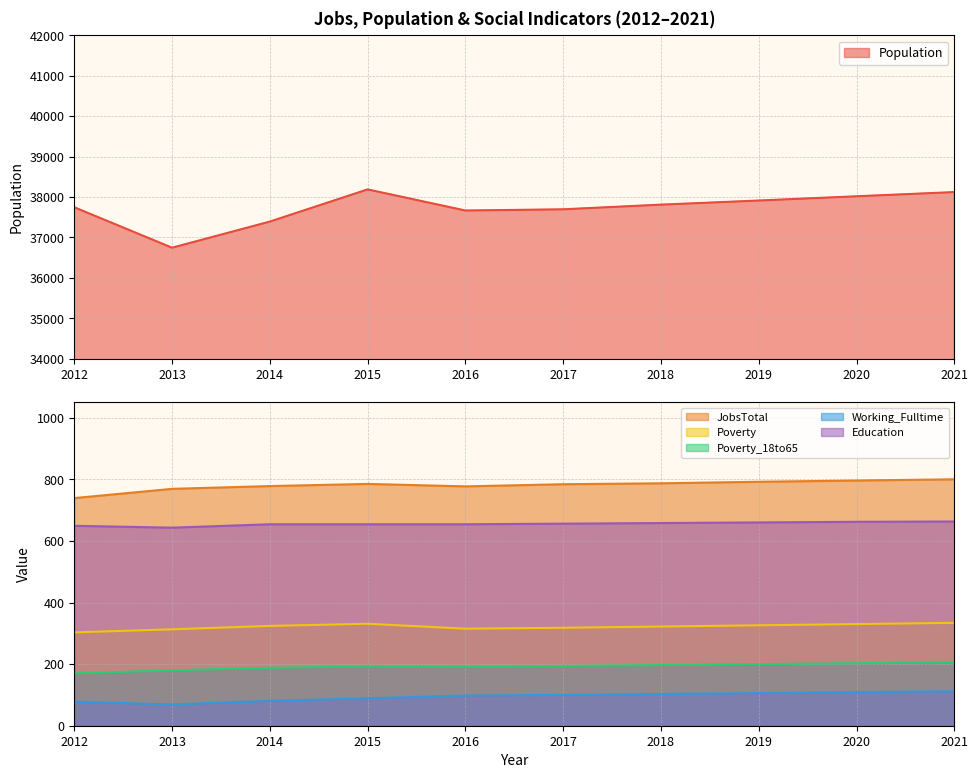

True or false: Poverty_18to65 has a value of 63 at 2017.

False